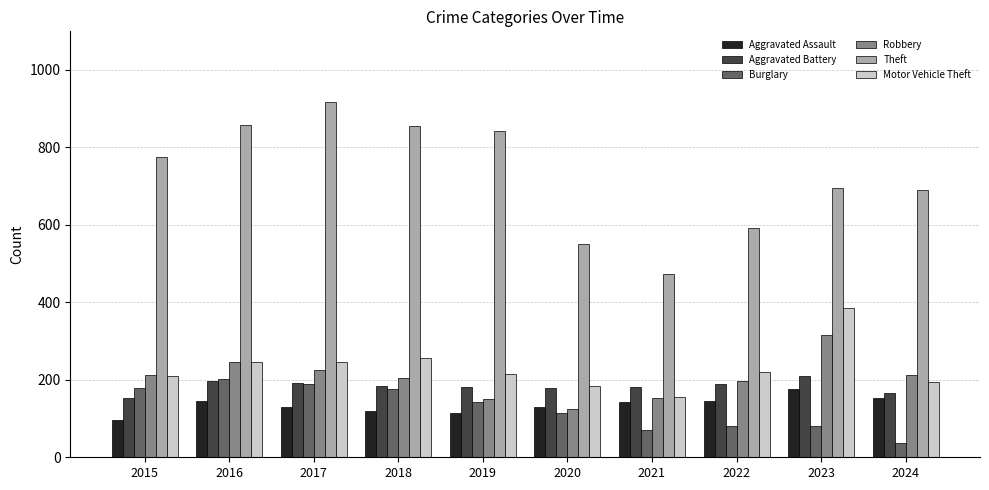

How many values in the Motor Vehicle Theft series are below 219?

5